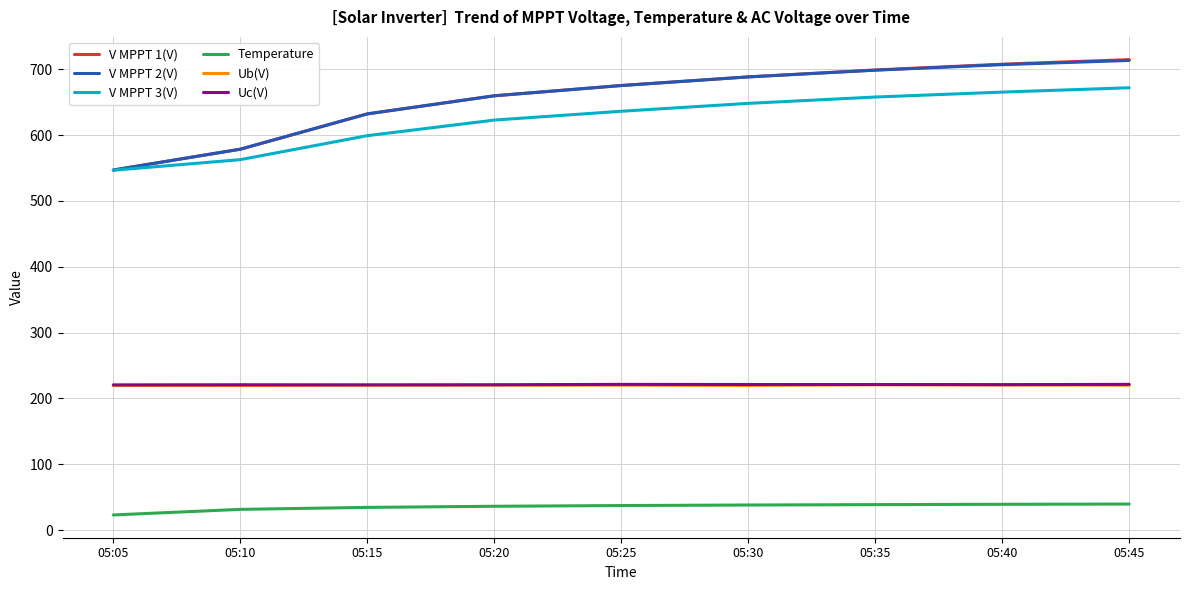

True or false: Ub(V) and Temperature intersect in this chart.

False